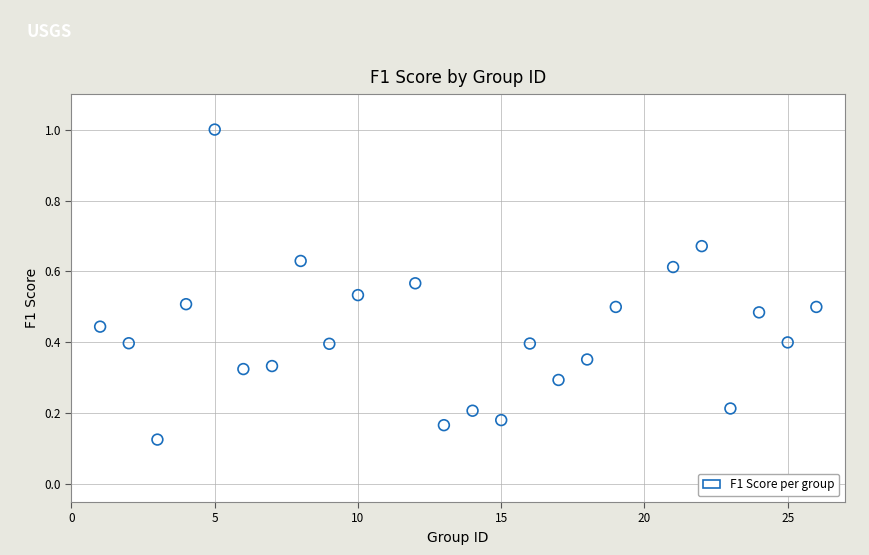

What is the range of X values (max minus min)?

25.0